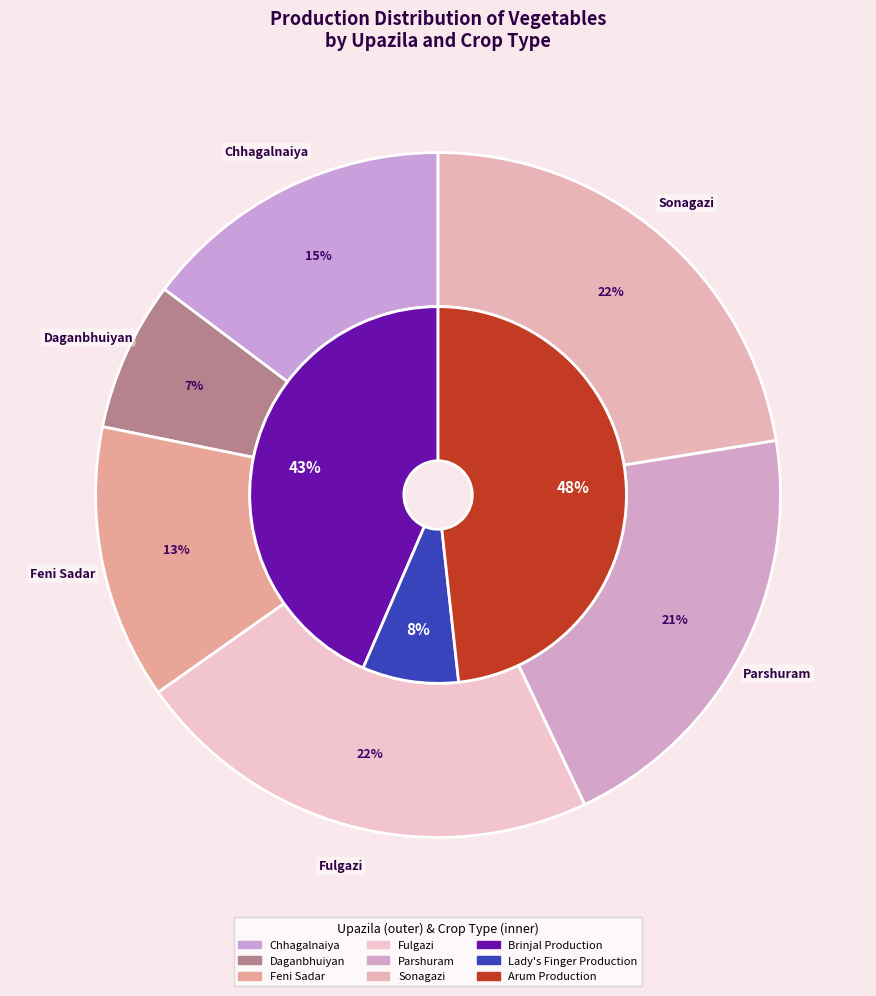

To the nearest percent, what percentage of the pie is Feni Sadar?

13%